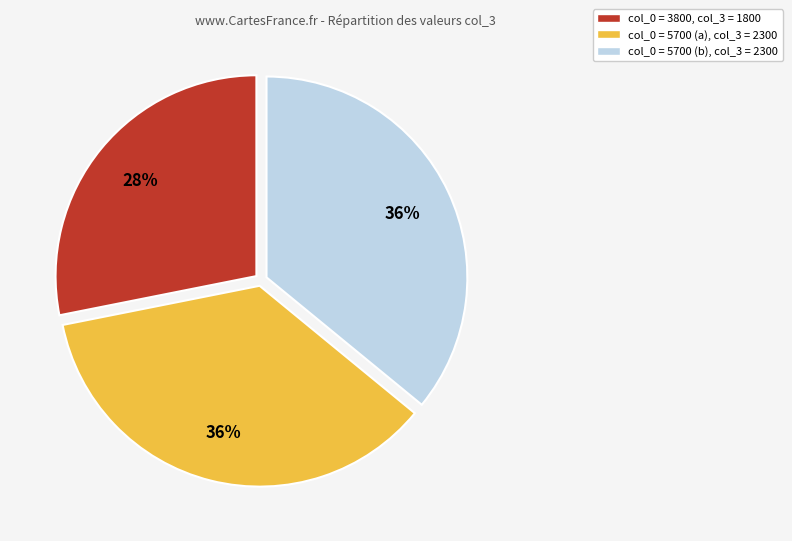

Is there a majority slice in this chart?

No